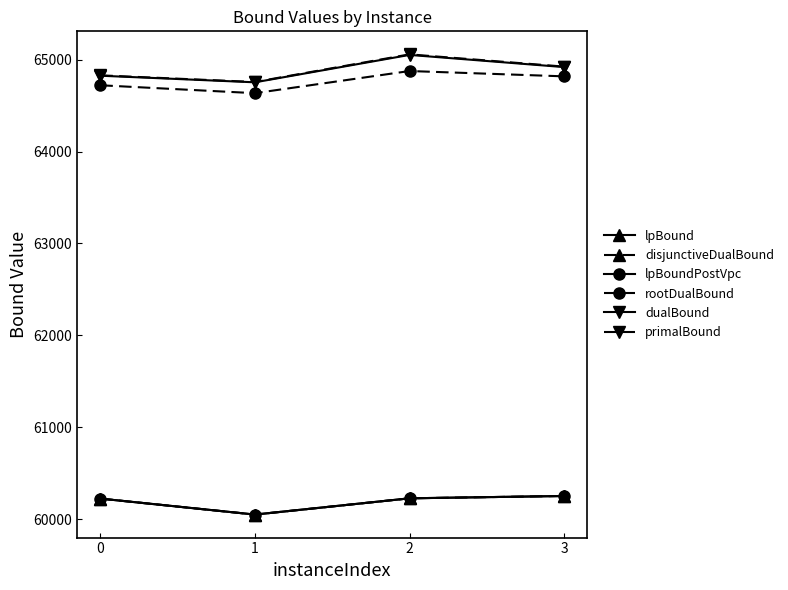

The rootDualBound series shows 64876.6 at 2. True or false?

True